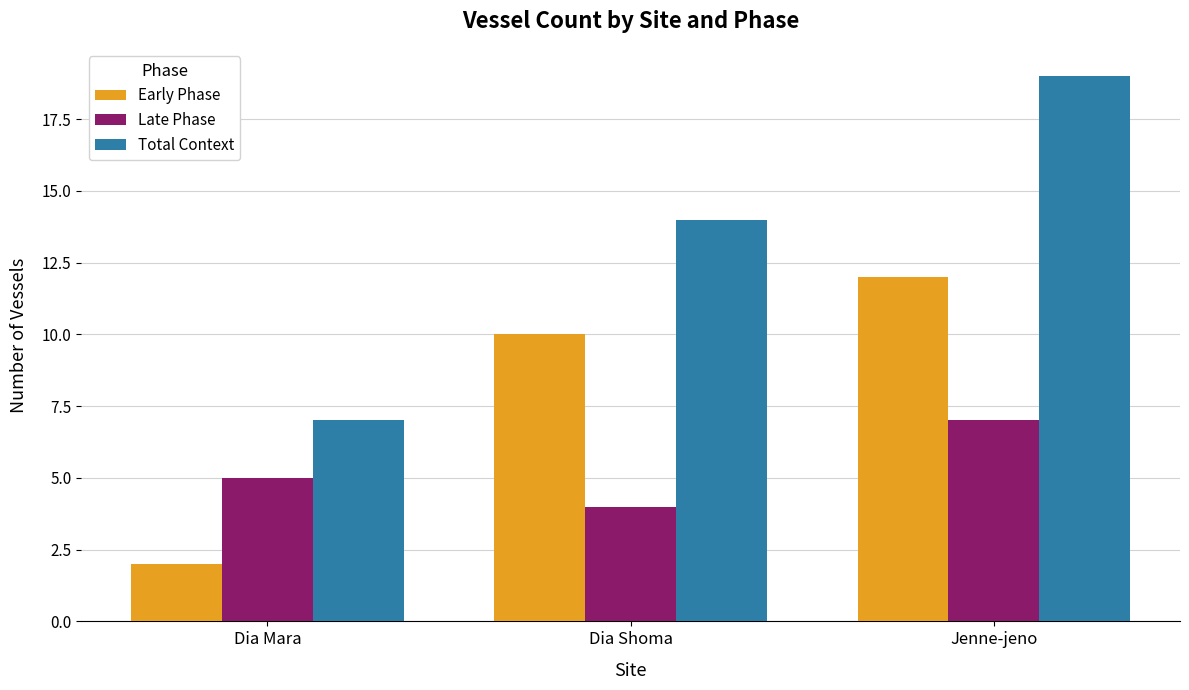

Reading left to right, what are all the values shown in this chart?

Early Phase: 2	10	12
Late Phase: 5	4	7
Total Context: 7	14	19